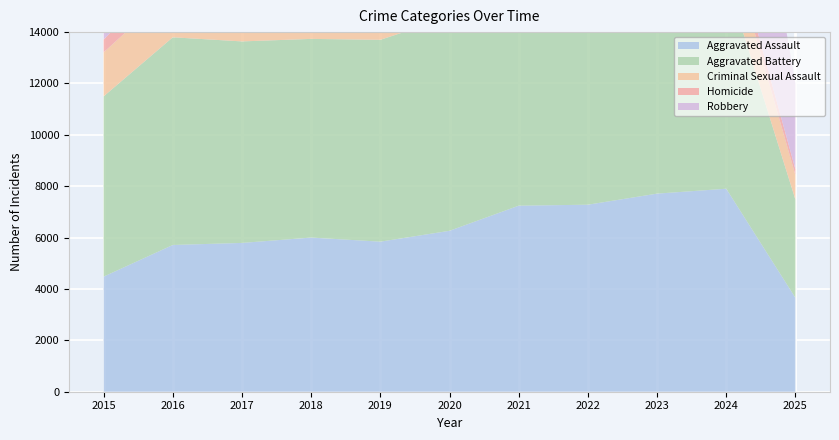

Reading left to right, what are all the values shown in this chart?

Aggravated Assault: 2015=4480	2016=5713	2017=5793	2018=6002	2019=5842	2020=6265	2021=7242	2022=7281	2023=7712	2024=7903	2025=3656
Aggravated Battery: 2015=7018	2016=8085	2017=7845	2018=7734	2019=7858	2020=8320	2021=8346	2022=7495	2023=8080	2024=8184	2025=3825
Criminal Sexual Assault: 2015=1713	2016=1868	2017=1994	2018=2052	2019=1929	2020=1504	2021=1754	2022=1840	2023=1869	2024=1769	2025=951
Homicide: 2015=496	2016=786	2017=672	2018=588	2019=499	2020=787	2021=806	2022=728	2023=632	2024=588	2025=230
Robbery: 2015=9638	2016=11960	2017=11881	2018=9681	2019=7995	2020=7855	2021=7920	2022=8964	2023=11052	2024=9119	2025=3333